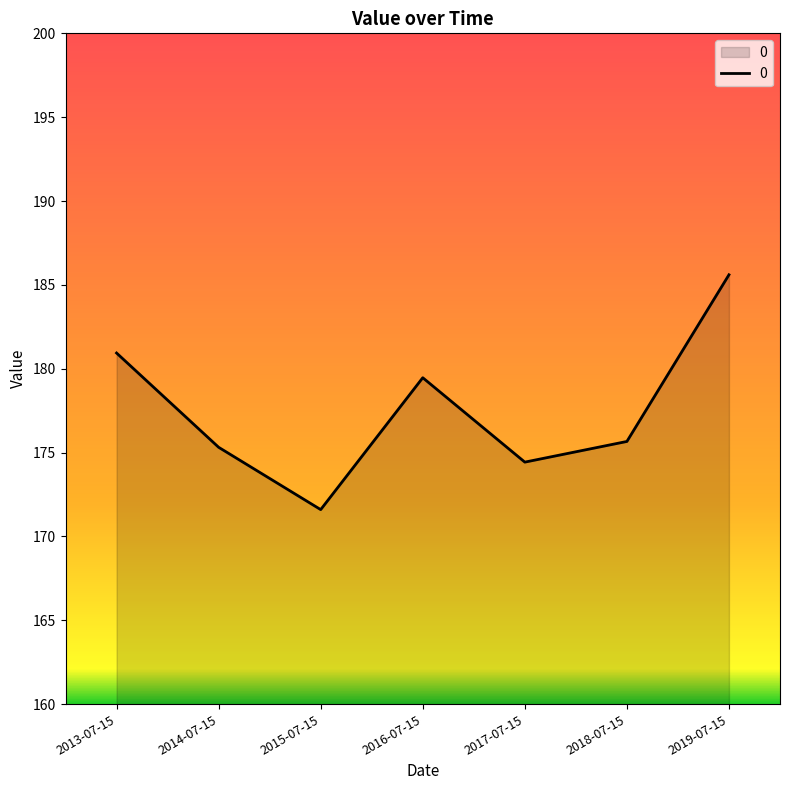

Reading left to right, what are all the values shown in this chart?

180.9	175.3	171.6	179.5	174.4	175.7	185.6